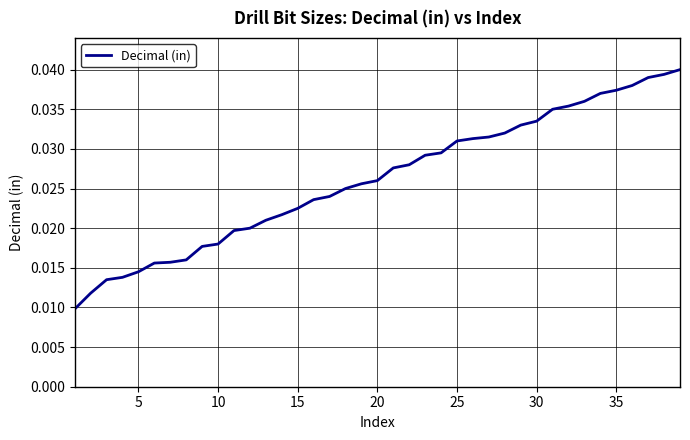

How many lines are shown in the chart?

1